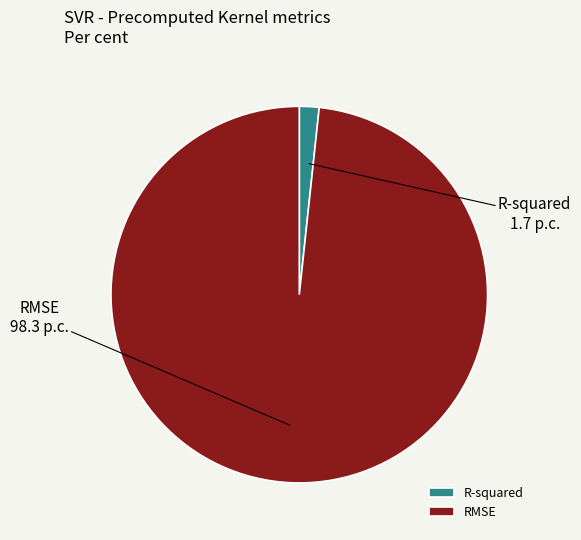

Is it true that R-squared is 8% of the pie?

False